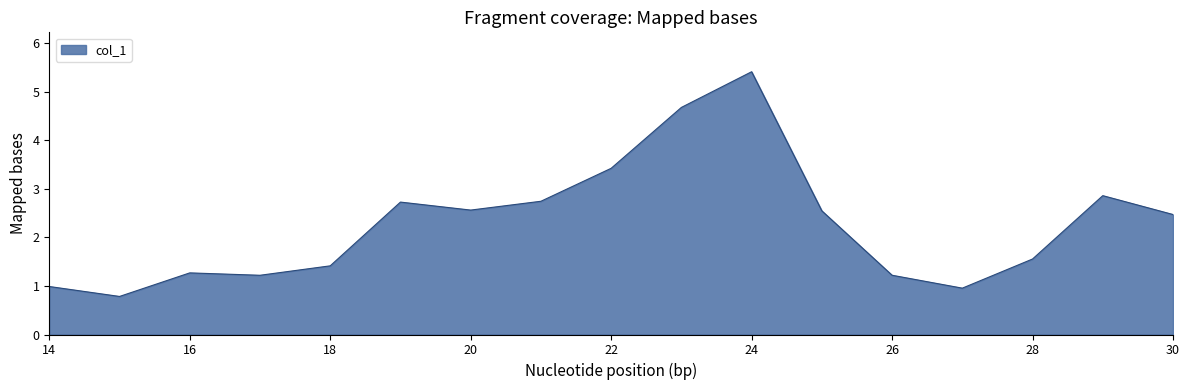

What is the difference between the maximum and minimum values?

4.6